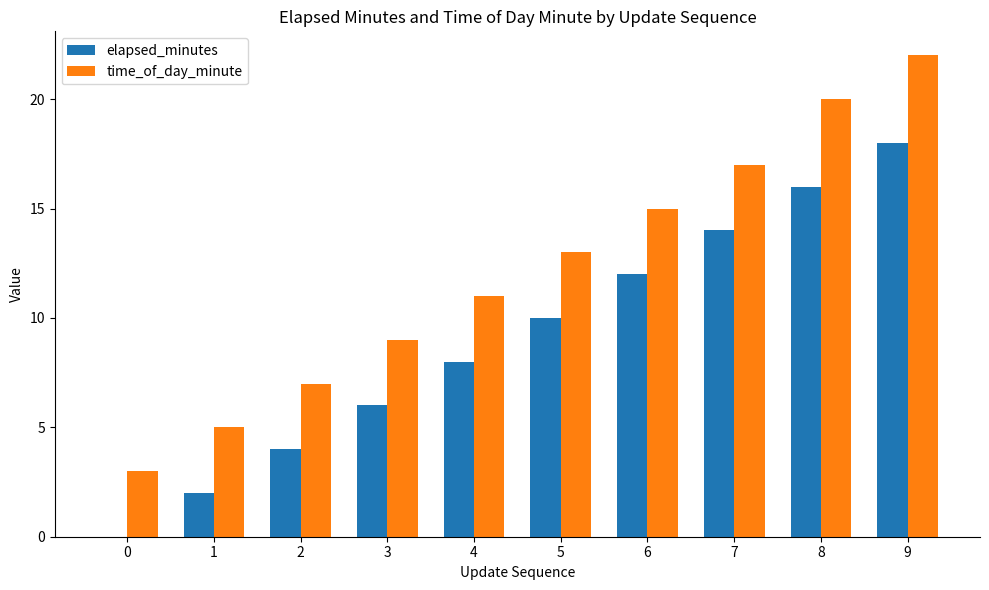

Which series has the largest total across all categories?

time_of_day_minute